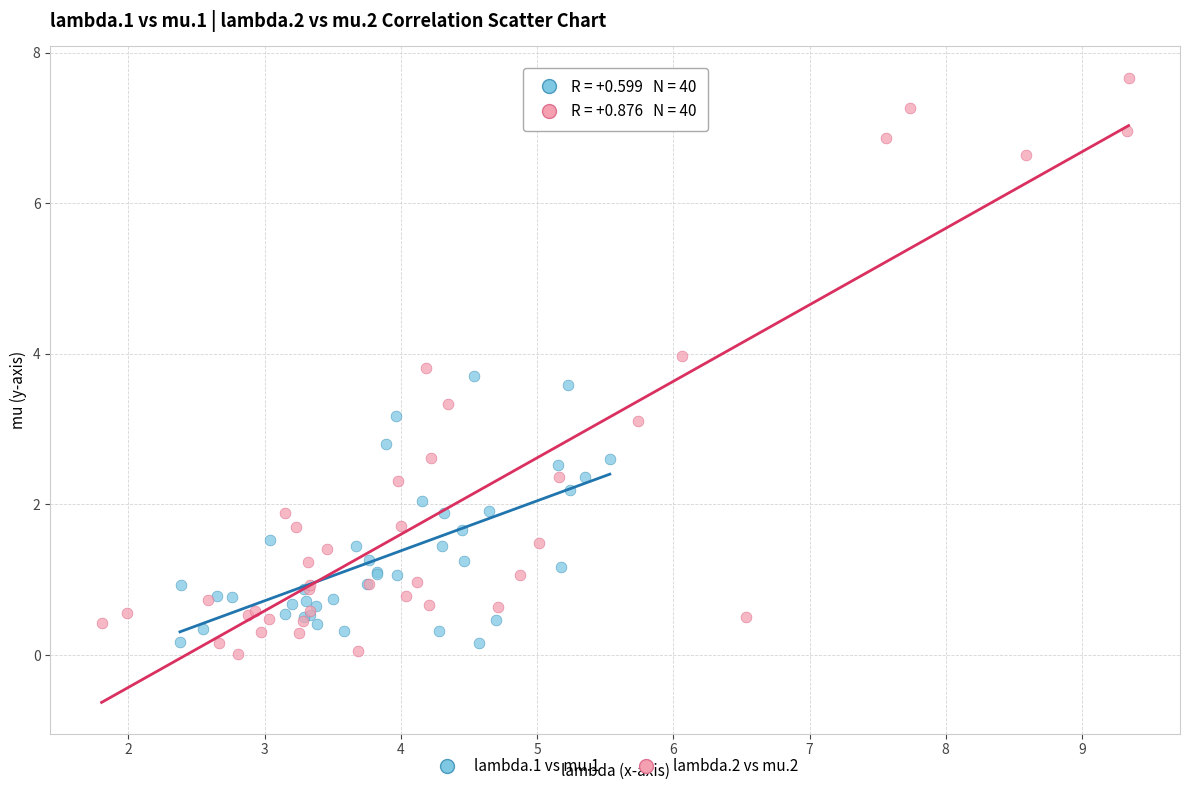

Which series reaches the maximum Y coordinate?

lambda.2 vs mu.2